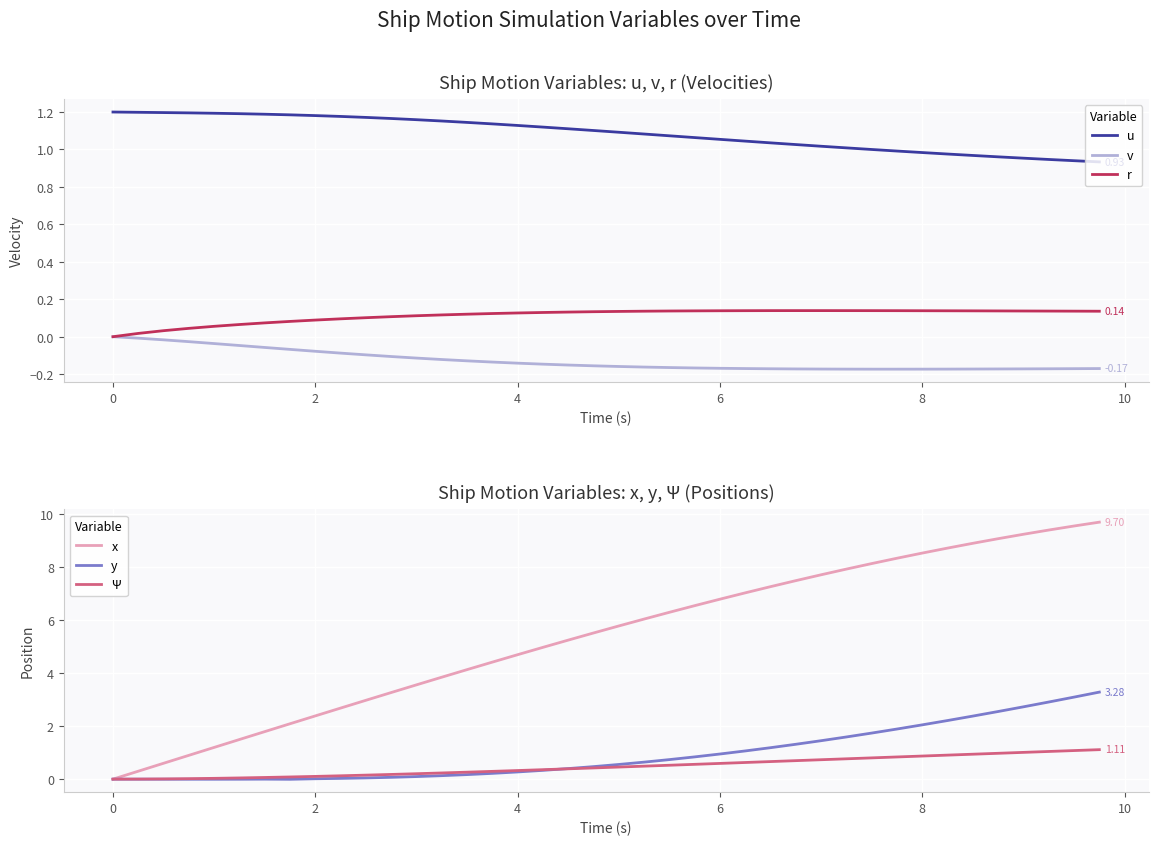

True or false: u and r cross at least once.

False